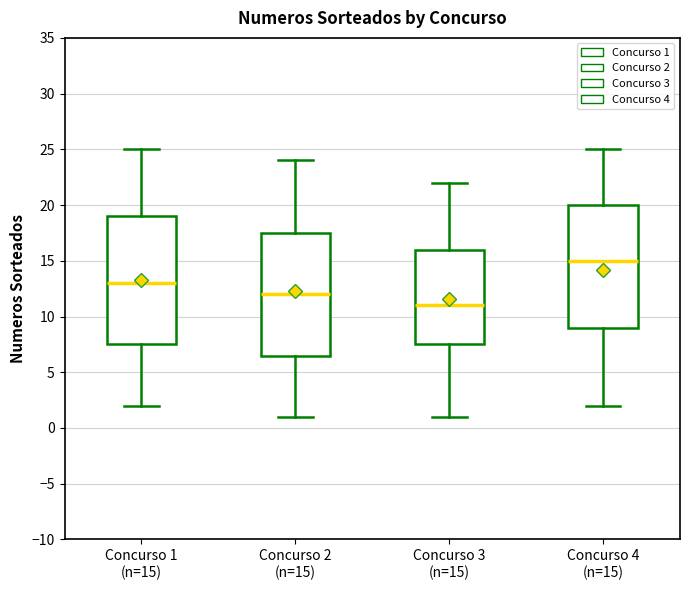

Where does the median line of the box for Concurso 3 (n=15) sit on the y-axis? The values are not printed on the chart, so give them approximately, as read against the axis.

11.0